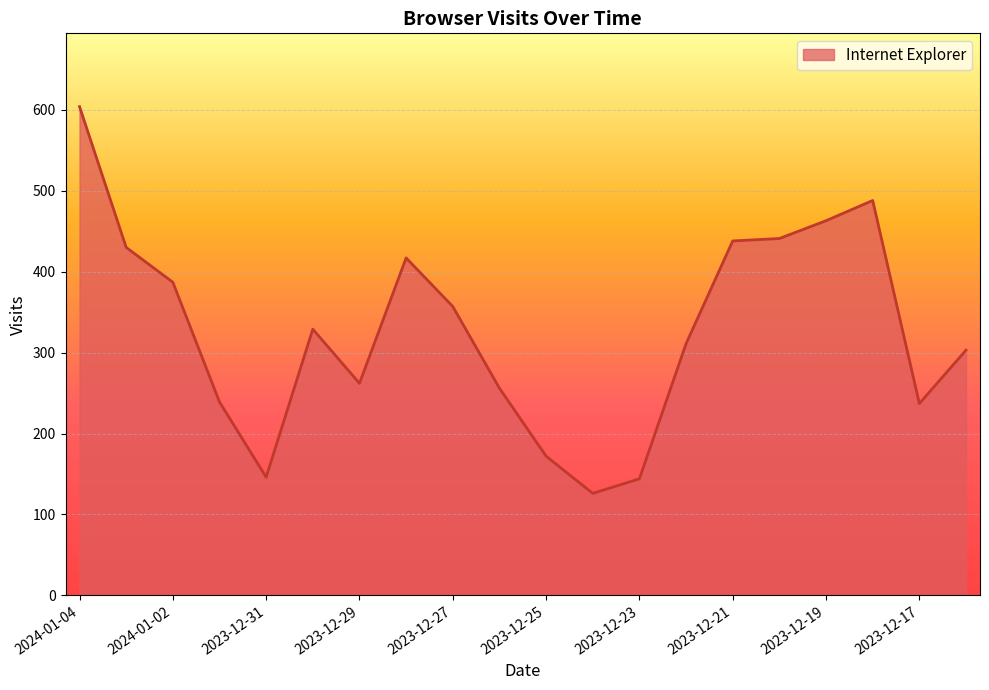

What is the smallest value displayed?

126